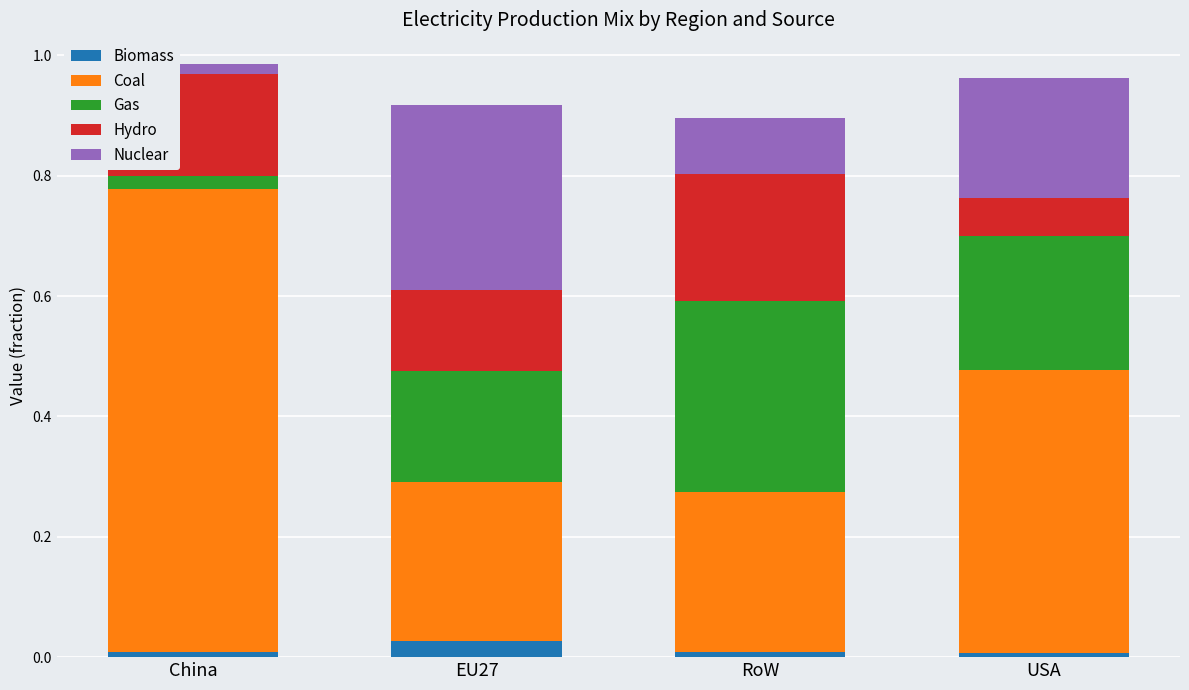

What is the difference between the second highest and minimum values in the Coal series?

0.2